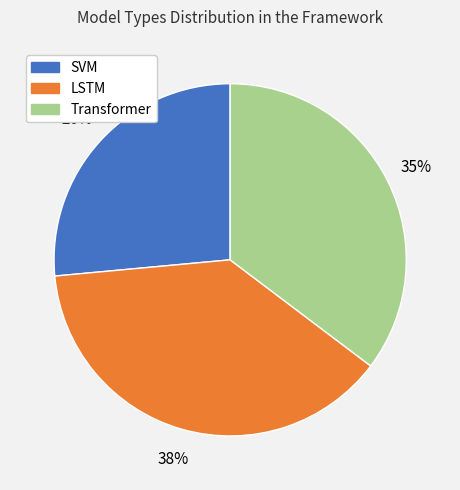

What is the smallest slice in the pie chart?

SVM